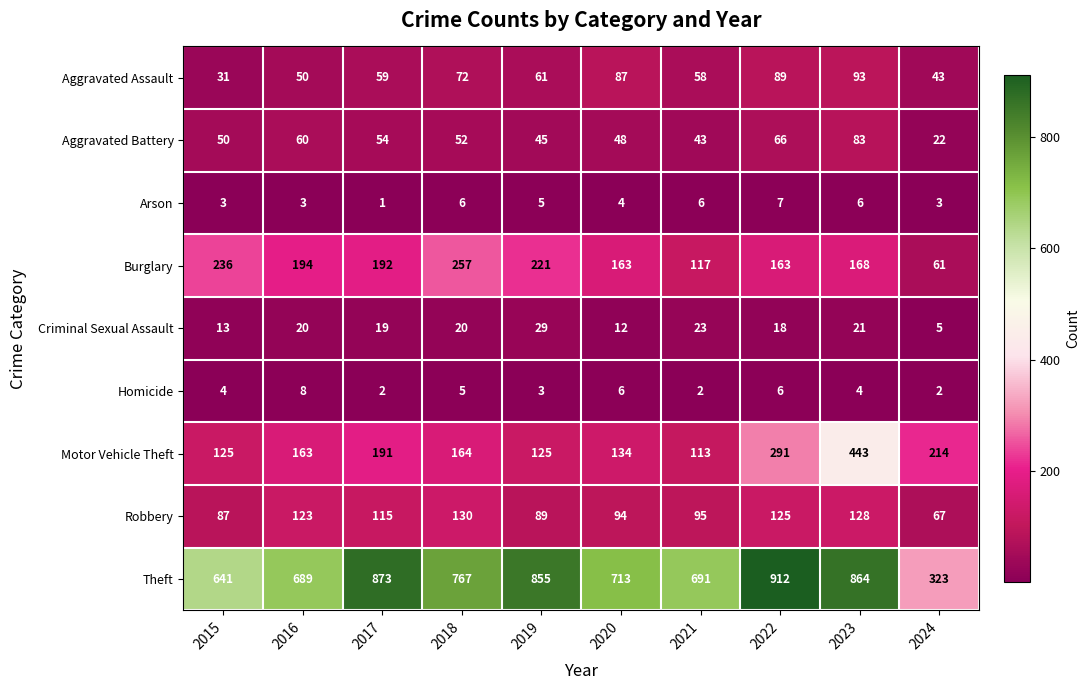

Rank the series by their maximum value, from highest to lowest.

Theft, Motor Vehicle Theft, Burglary, Robbery, Aggravated Assault, Aggravated Battery, Criminal Sexual Assault, Homicide, Arson